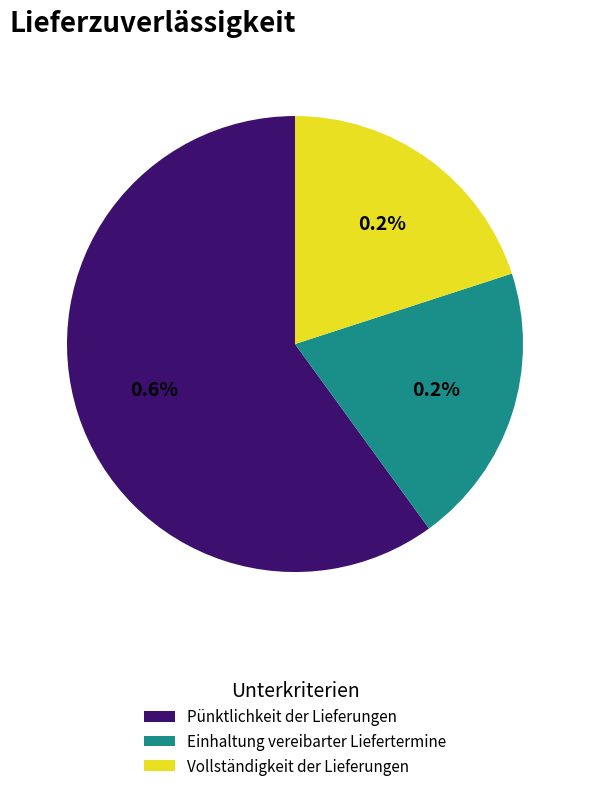

Between Pünktlichkeit der Lieferungen and Einhaltung vereibarter Liefertermine, which is larger?

Pünktlichkeit der Lieferungen